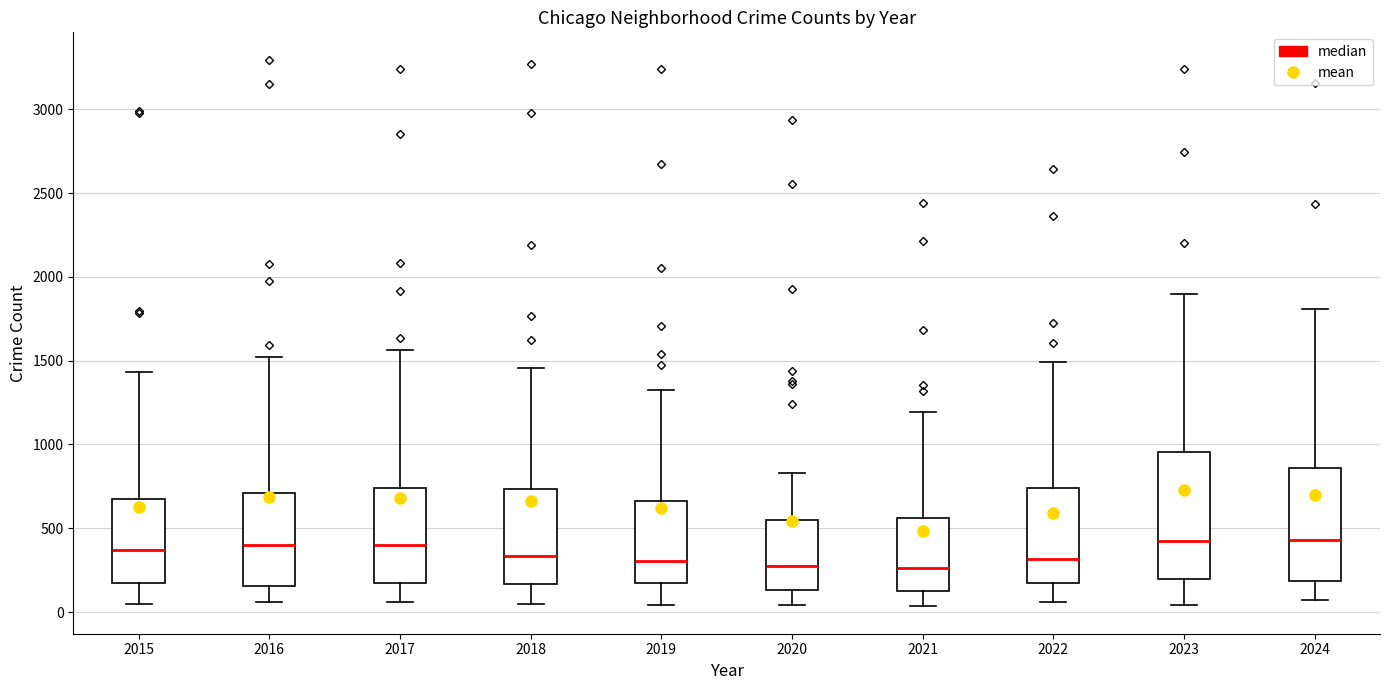

Reading left to right, read every box against the y-axis: the position of its median line, the range the box covers, and the ends of its whiskers. The values are not printed on the chart, so give them approximately, as read against the axis.

2015: median 350, box 150 to 700, whiskers 50 to 1450
2016: median 400, box 150 to 700, whiskers 50 to 1500
2017: median 400, box 150 to 750, whiskers 50 to 1550
2018: median 350, box 150 to 750, whiskers 50 to 1450
2019: median 300, box 150 to 650, whiskers 50 to 1350
2020: median 250, box 150 to 550, whiskers 50 to 850
2021: median 250, box 150 to 550, whiskers 50 to 1200
2022: median 300, box 150 to 750, whiskers 50 to 1500
2023: median 400, box 200 to 950, whiskers 50 to 1900
2024: median 450, box 200 to 850, whiskers 50 to 1800